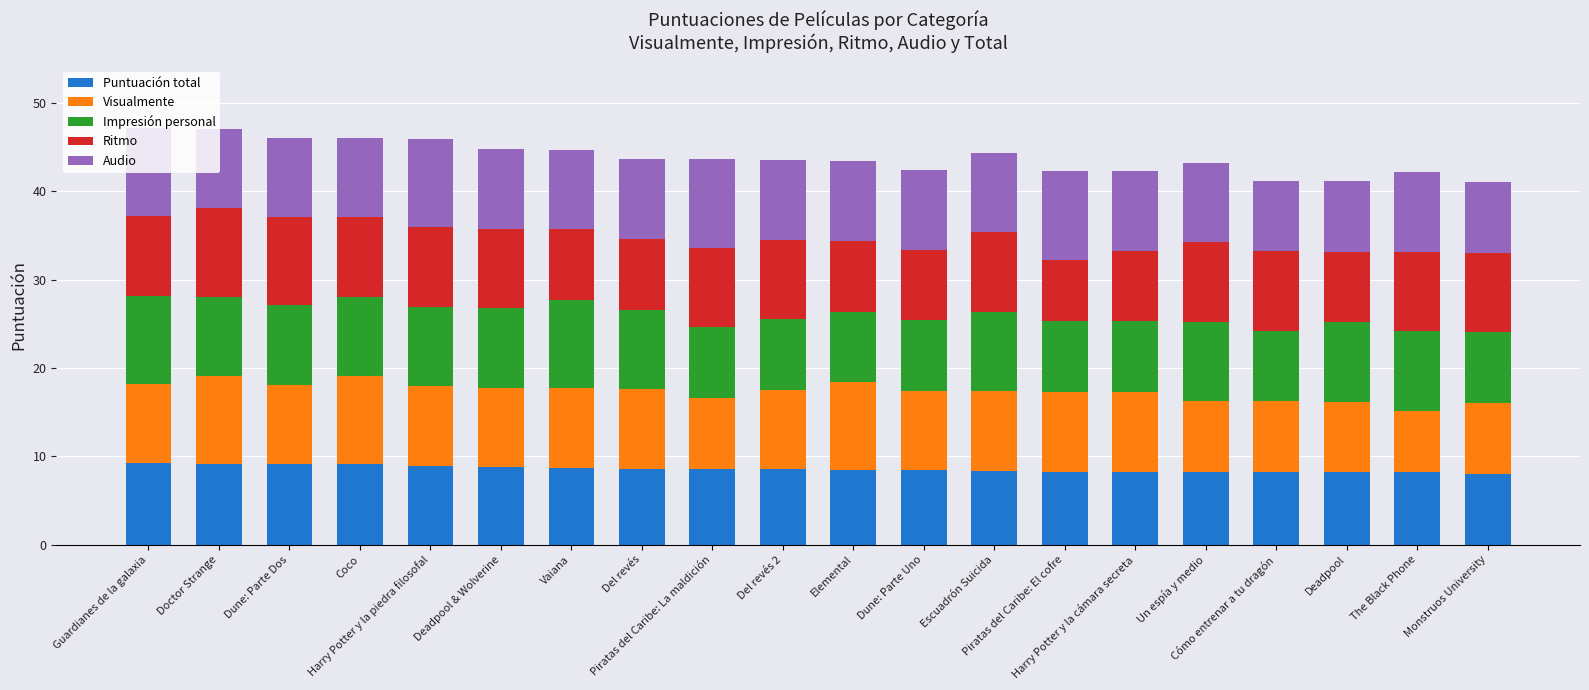

What is the lowest value of the Puntuación total series?

8.0